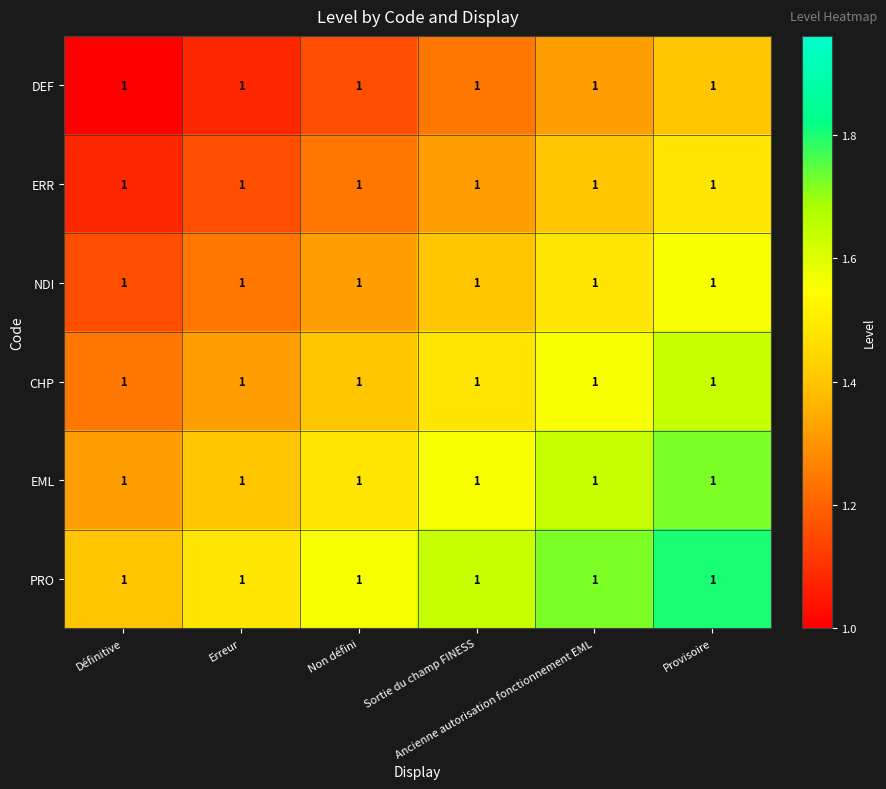

Rank the series by their maximum value, from lowest to highest.

DEF, ERR, NDI, CHP, EML, PRO